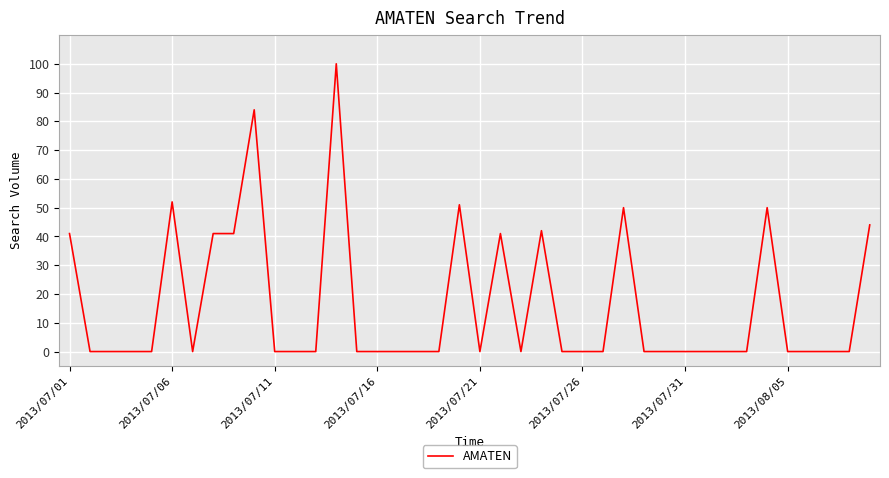

What is the greatest value displayed?

100